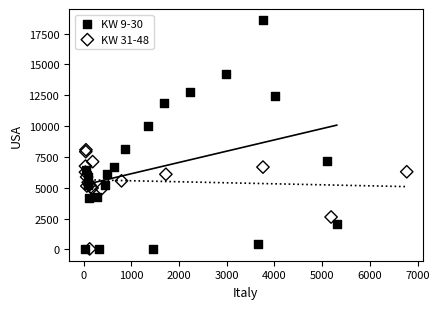

Which series contains the highest Y value?

KW 9-30